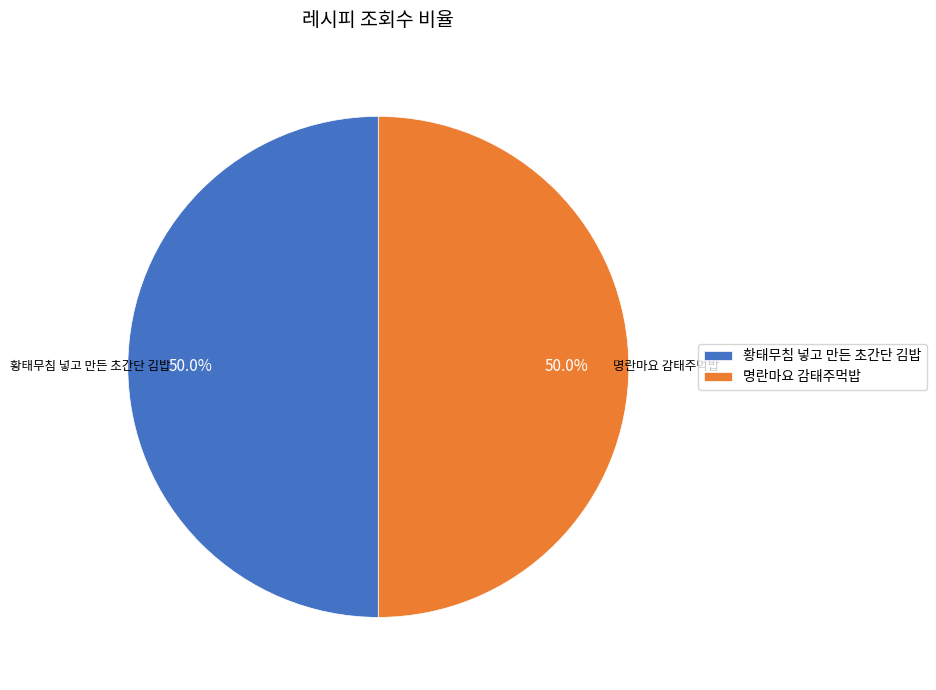

How many slices are in this pie chart?

2